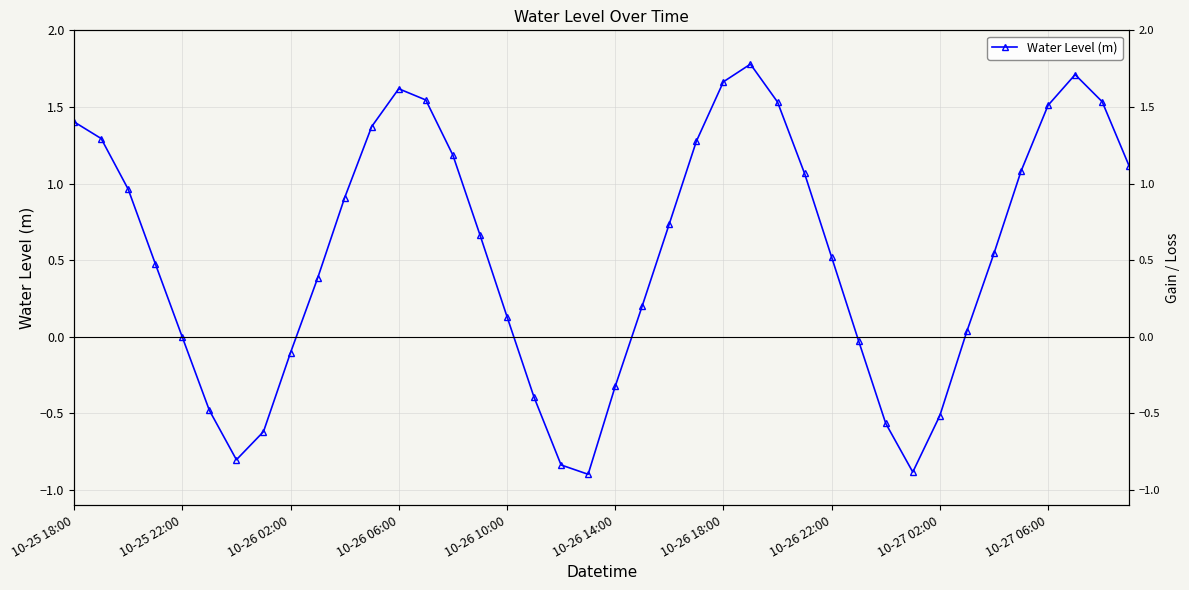

Does the chart have visible grid lines?

Yes